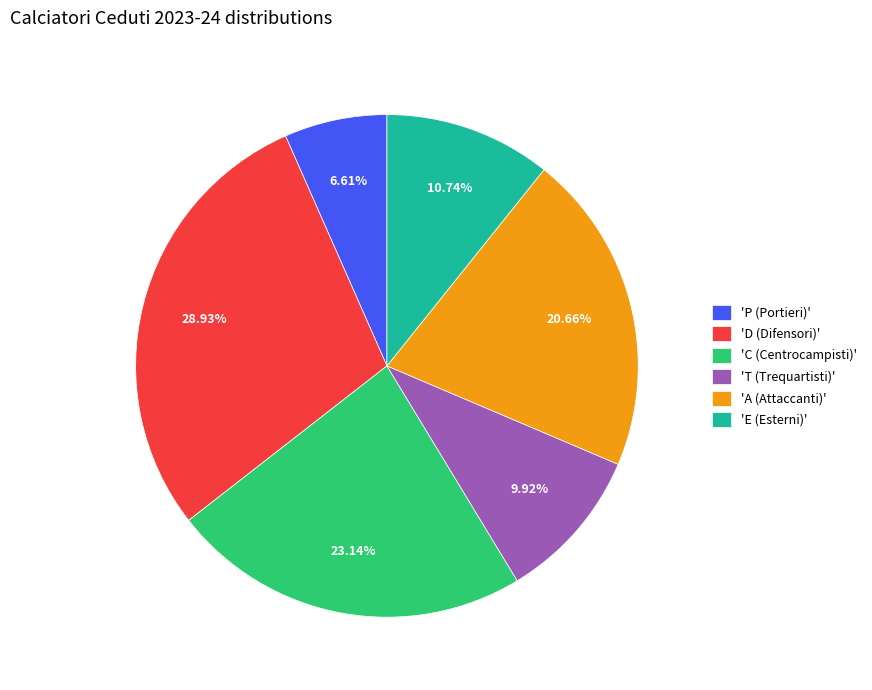

To the nearest percent, what is the average slice percentage?

17%